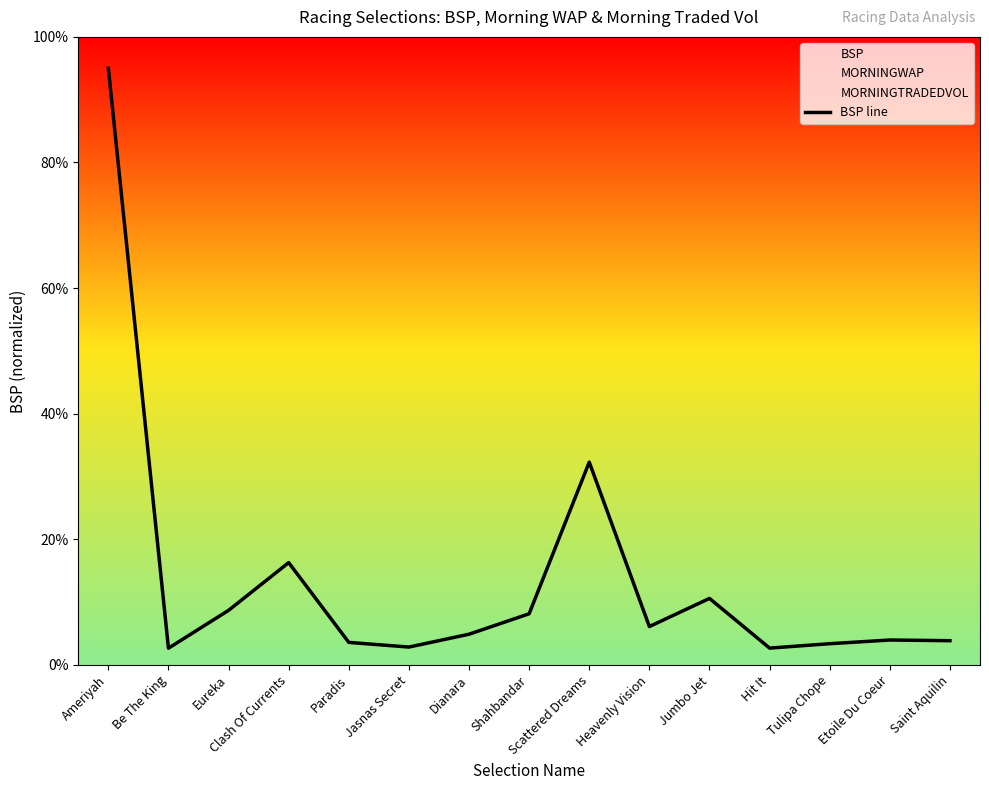

At which label does the data first exceed 4?

Ameriyah